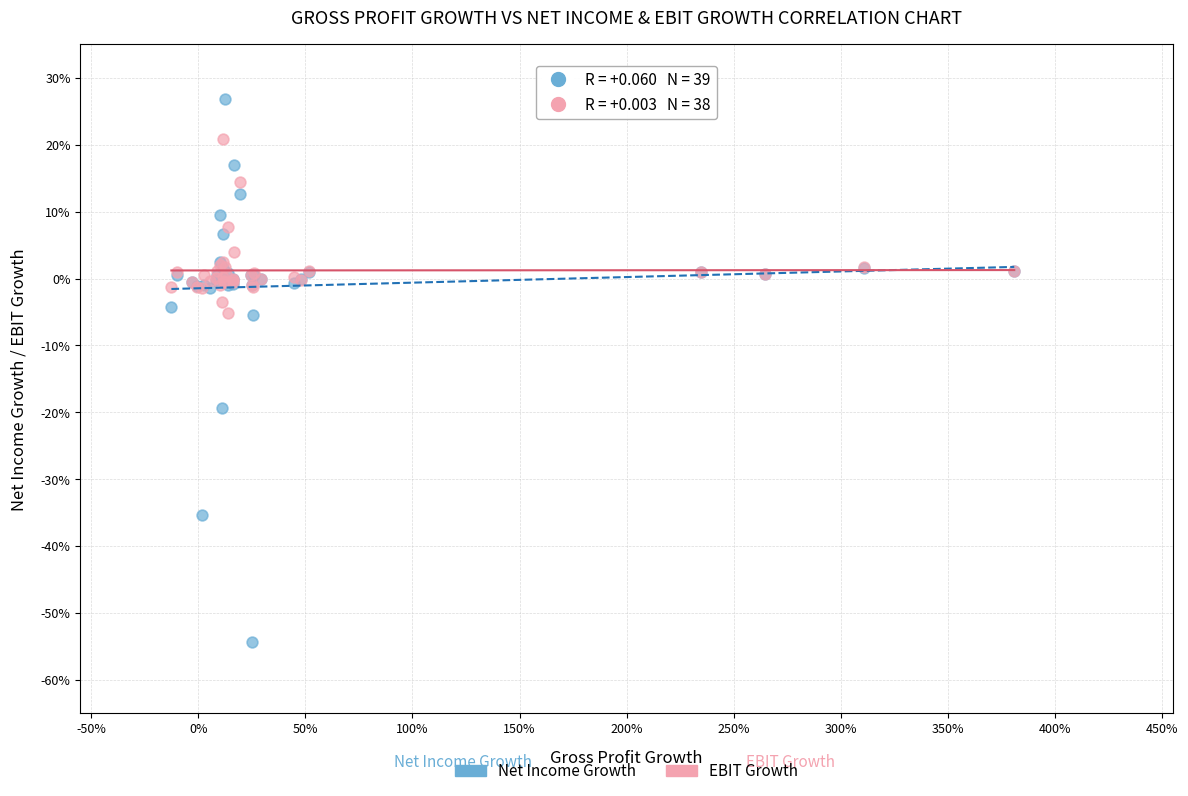

Which series reaches the minimum Y coordinate?

Net Income Growth